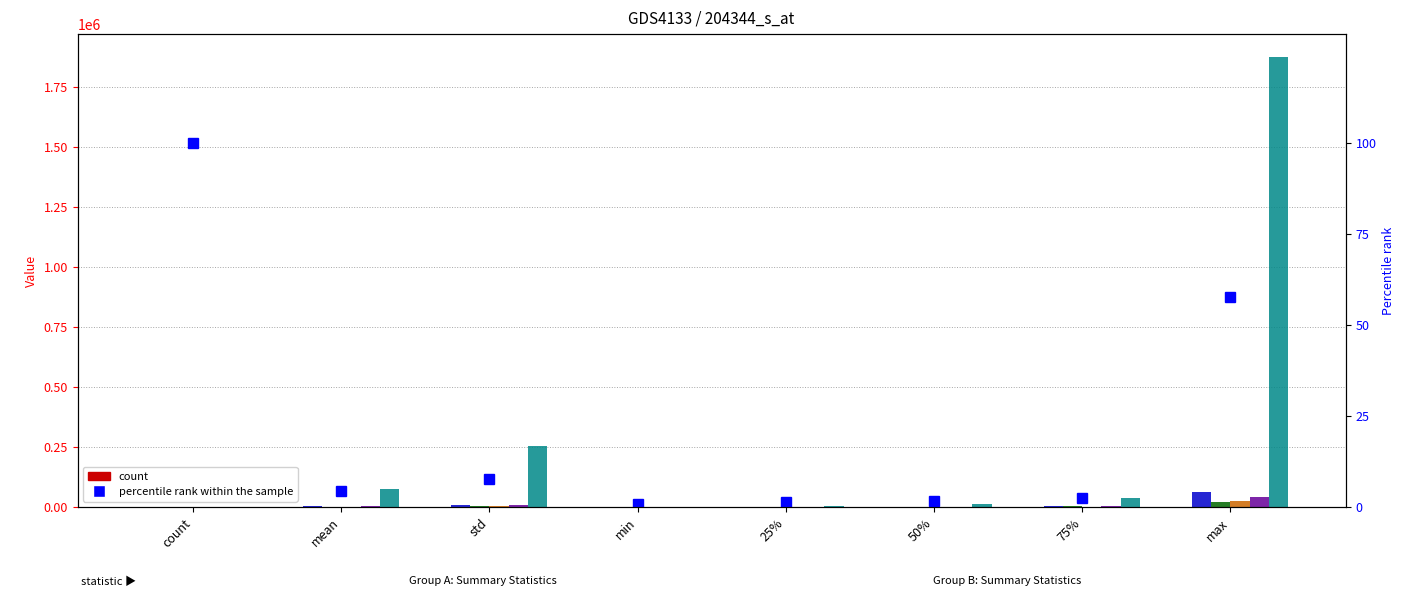

What is the difference between the second highest and minimum values in the BS_TOTAL_LIABILITIES series?

255369.7